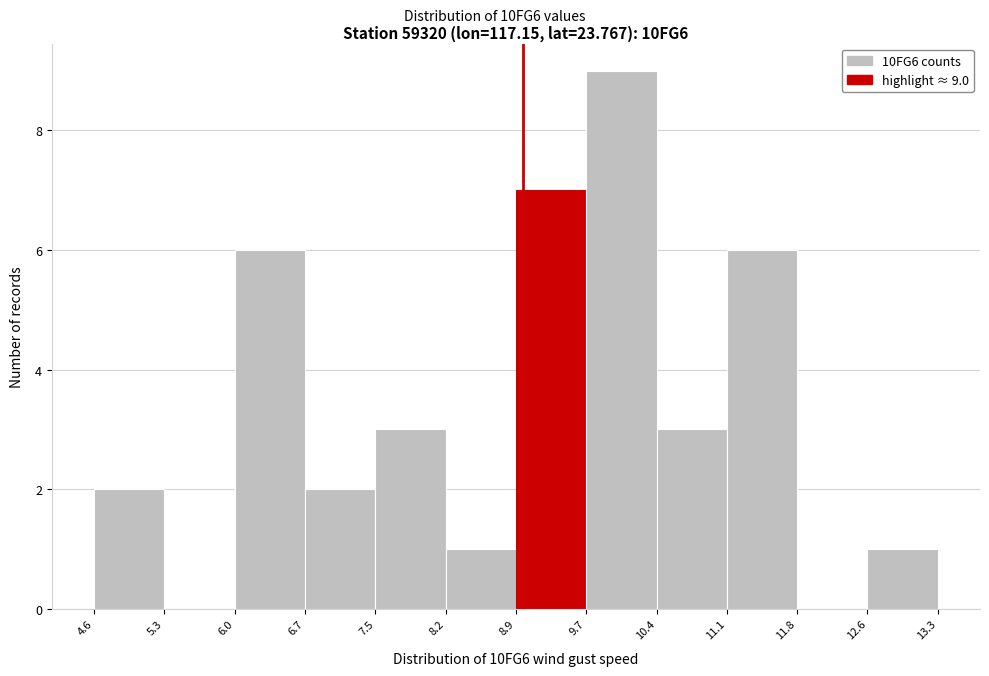

Over which range of the x-axis is the bar tallest?

9.7 to 10.4